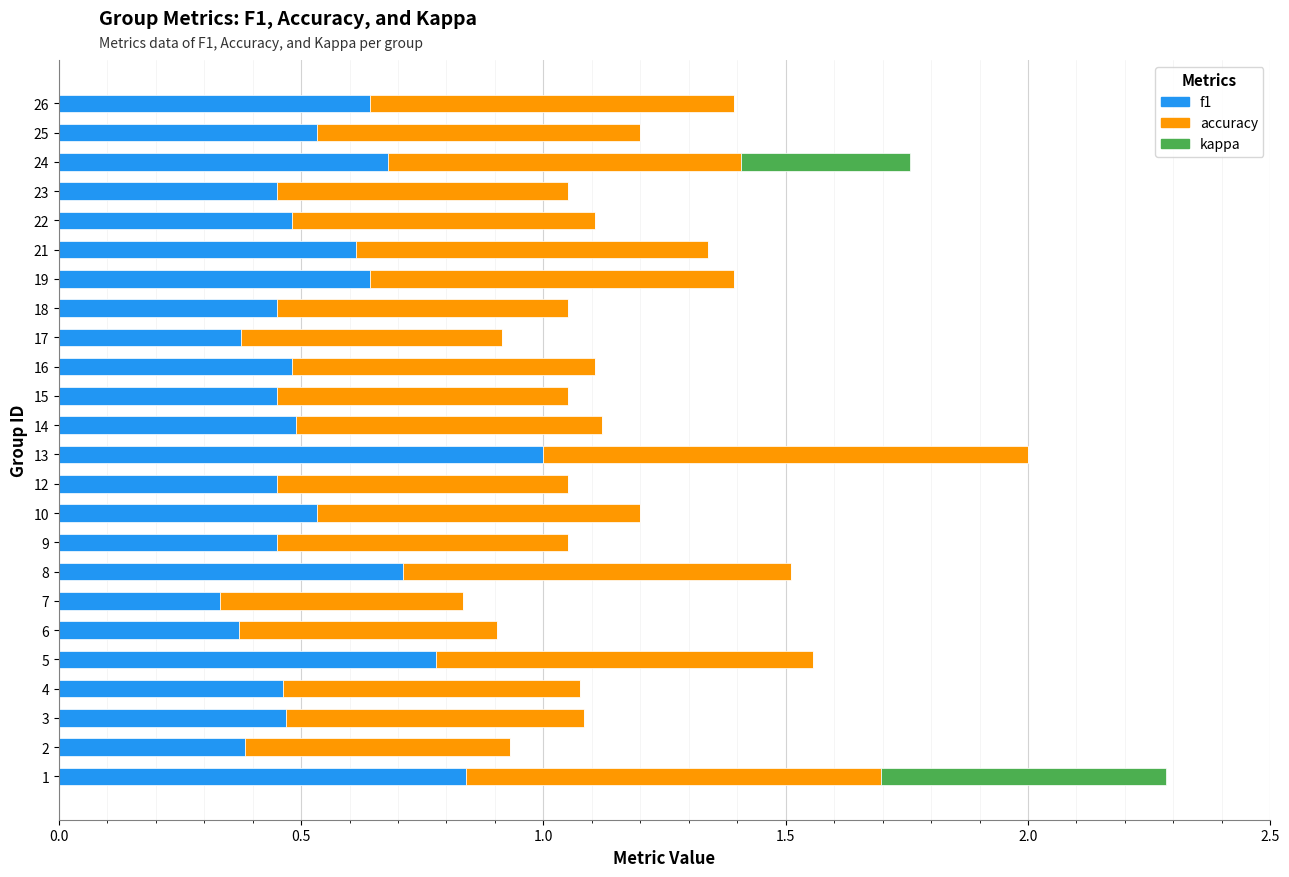

What is the total value across all series at 9?

1.1